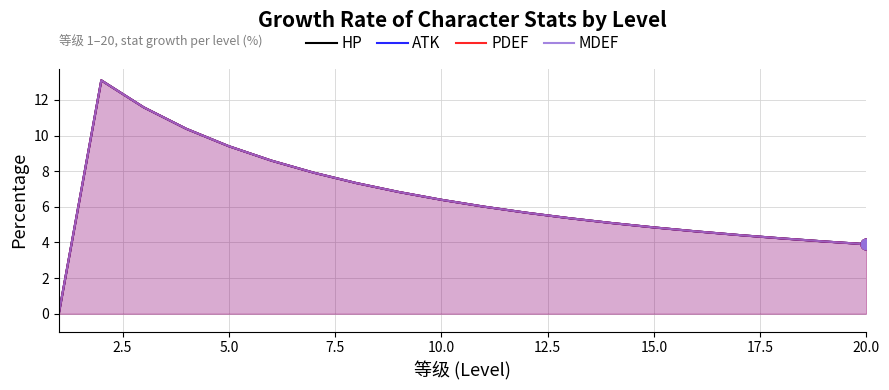

At how many categories does at least one series exceed 12?

1